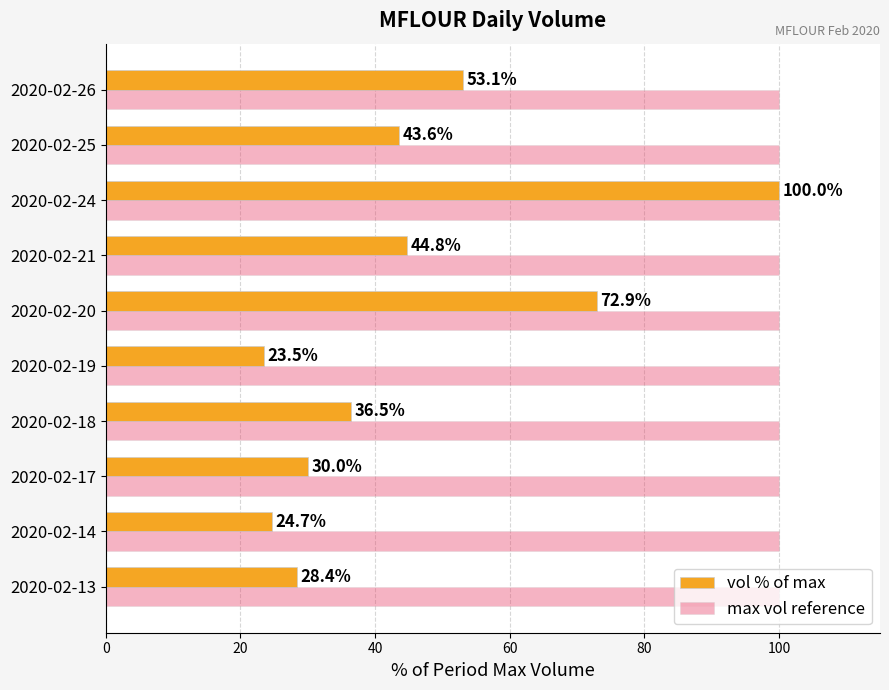

Is it true that vol % of max equals 42.8 at 2020-02-14?

False